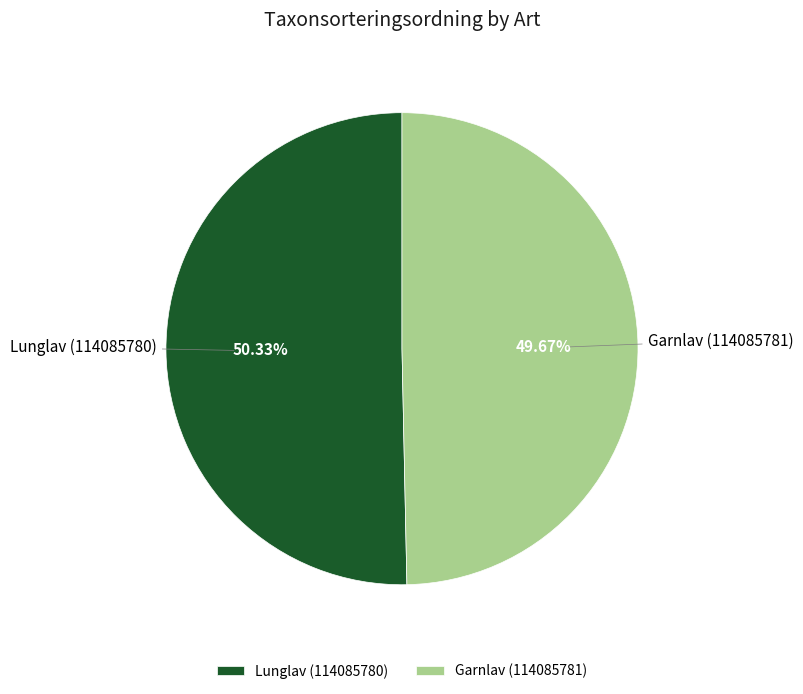

True or false: Garnlav (114085781) accounts for 50% of the total.

True